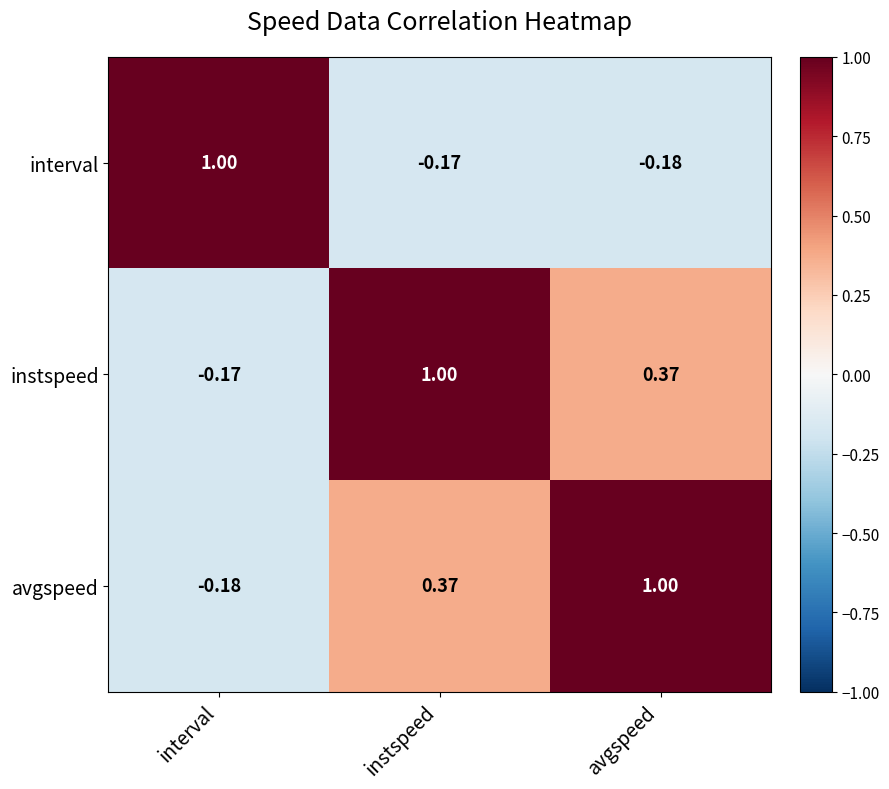

What is the difference between the highest and lowest values at avgspeed?

1.2